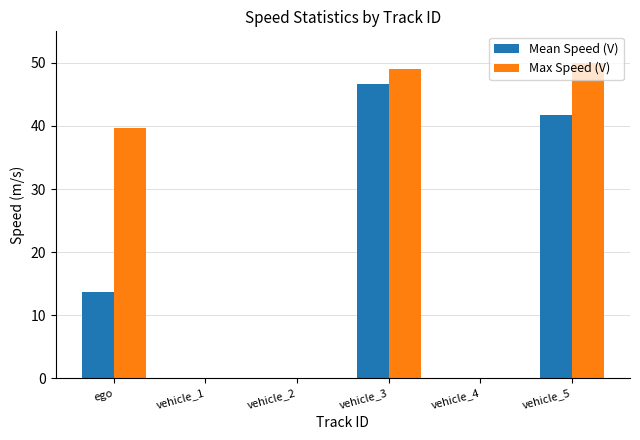

Which series changed the most between ego and vehicle_1?

Max Speed (V)